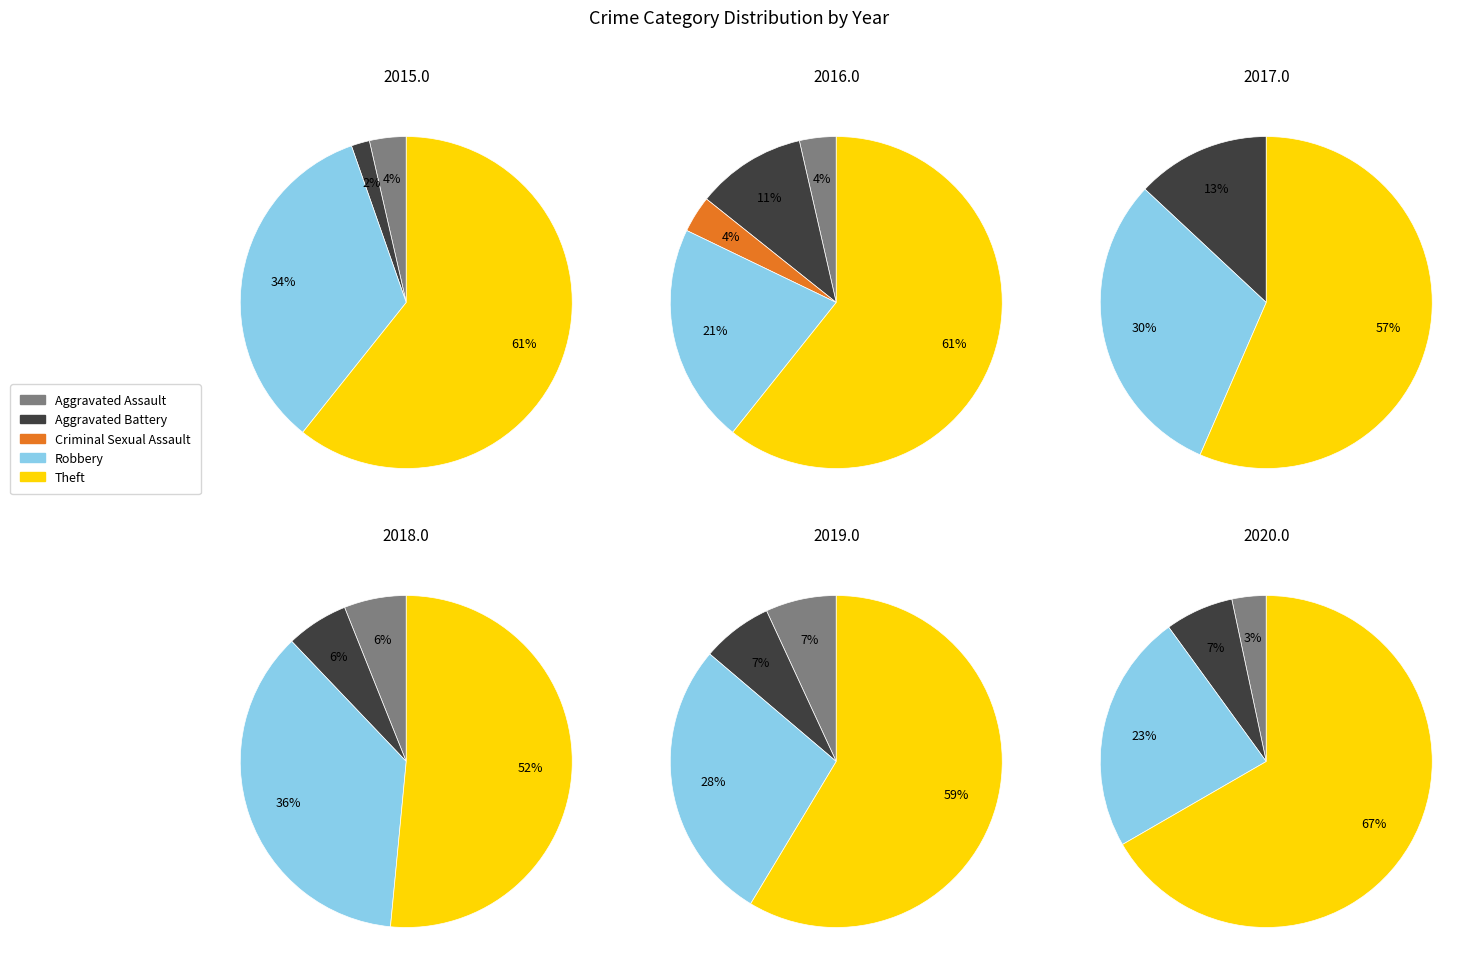

Which slice represents more than half of the pie?

Theft